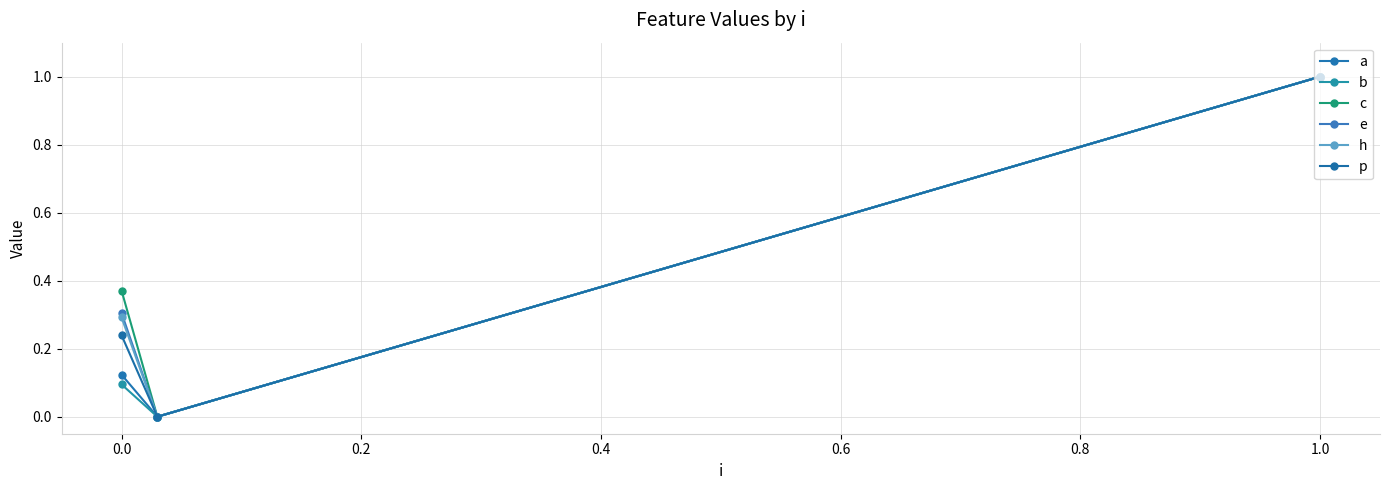

What is the sum of all b values?

1.1